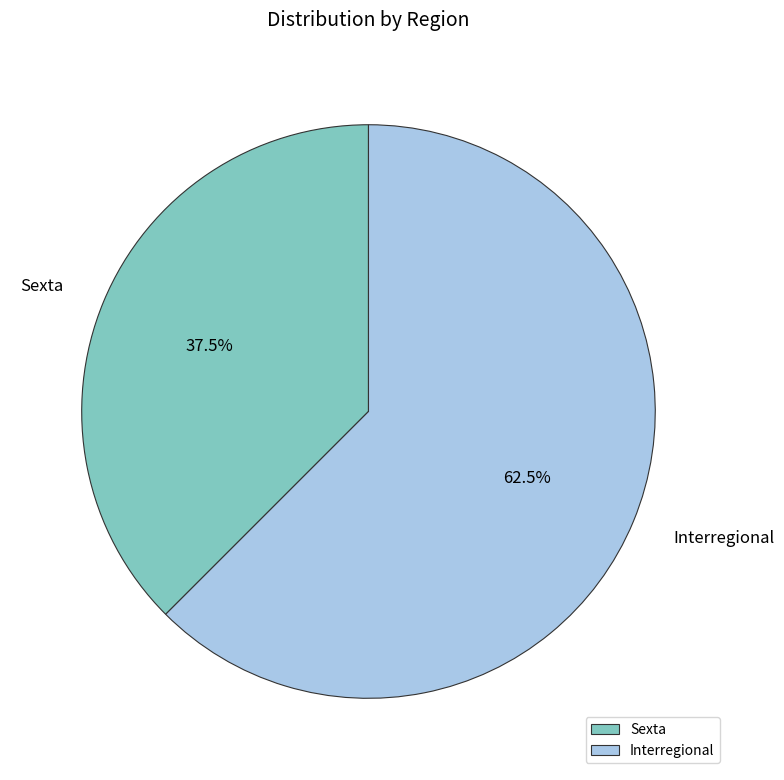

Rank the categories by value from lowest to highest.

Sexta, Interregional